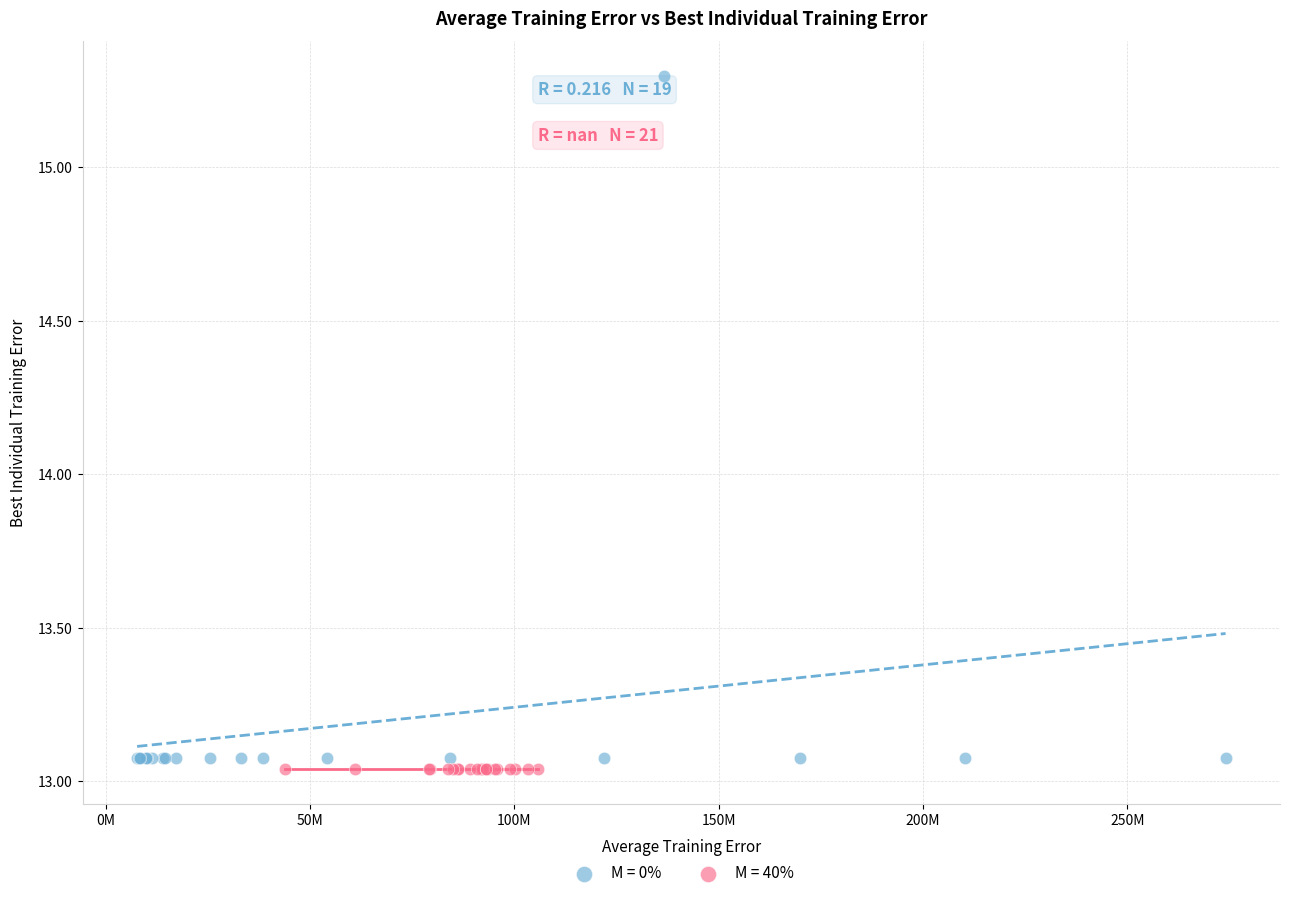

Which series contains the highest Y value?

M = 0%